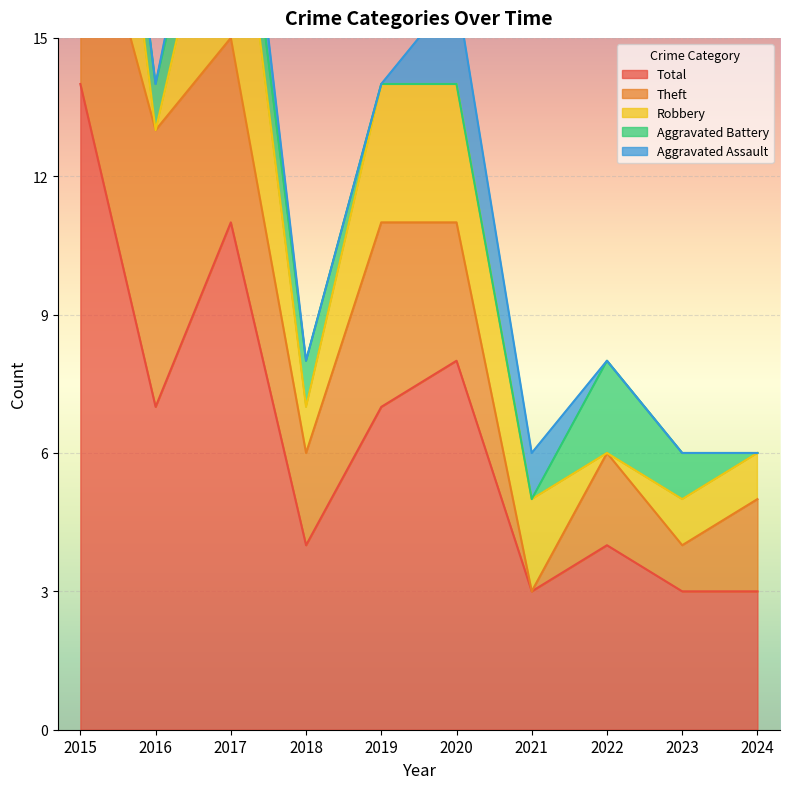

What is the average value of the Total series?

6